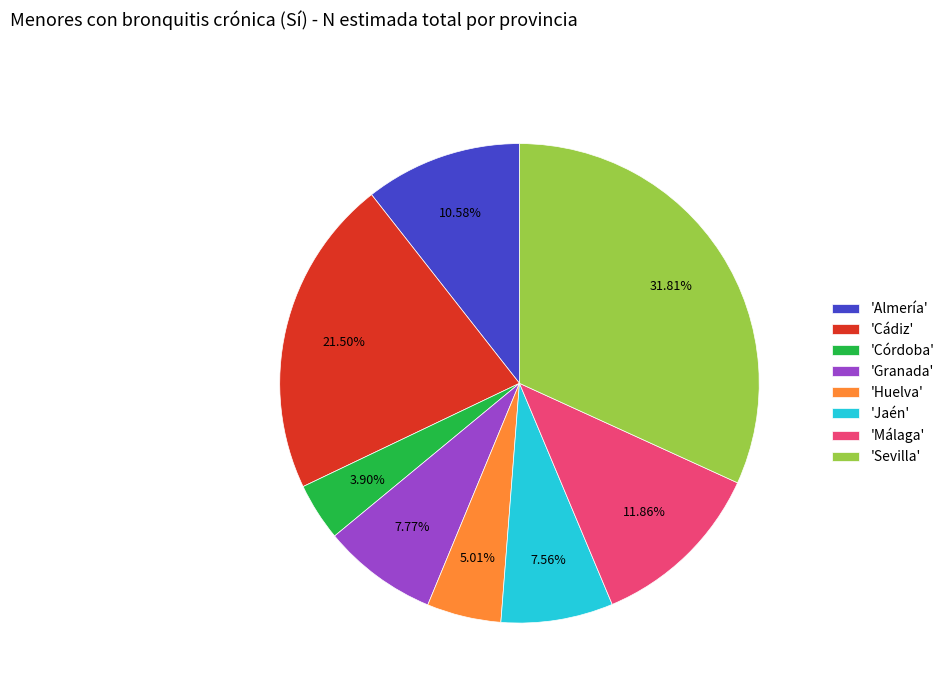

Which has a higher value, 'Huelva' or 'Jaén'?

'Jaén'